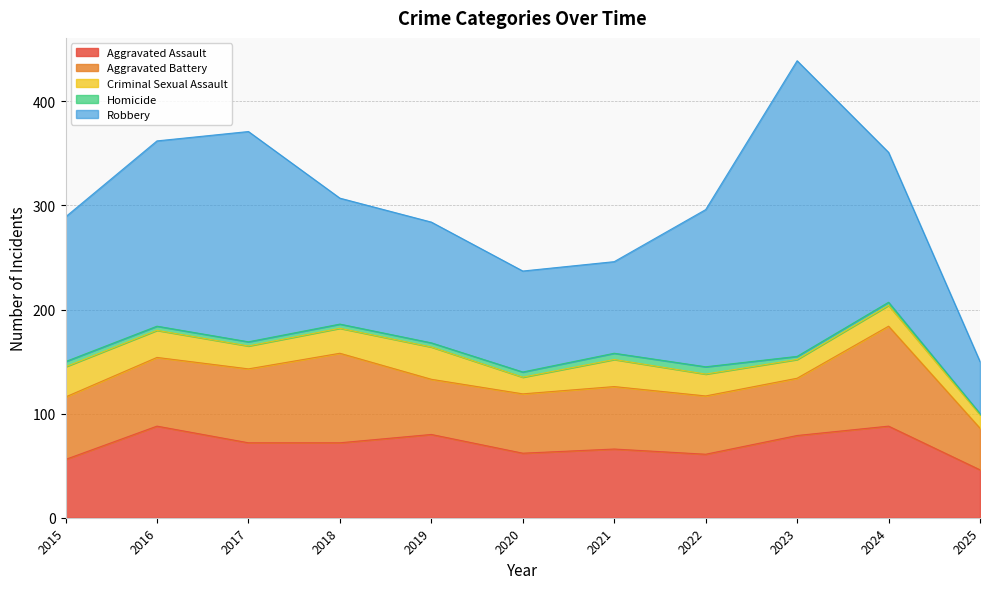

Reading left to right, extract all data points from this chart.

Aggravated Assault: 56	88	72	72	80	62	66	61	79	88	46
Aggravated Battery: 60	66	71	86	53	57	60	56	55	96	40
Criminal Sexual Assault: 29	26	22	24	31	16	26	21	18	20	13
Homicide: 5	4	4	4	4	5	6	7	3	3	1
Robbery: 139	178	202	121	116	97	88	151	284	144	50